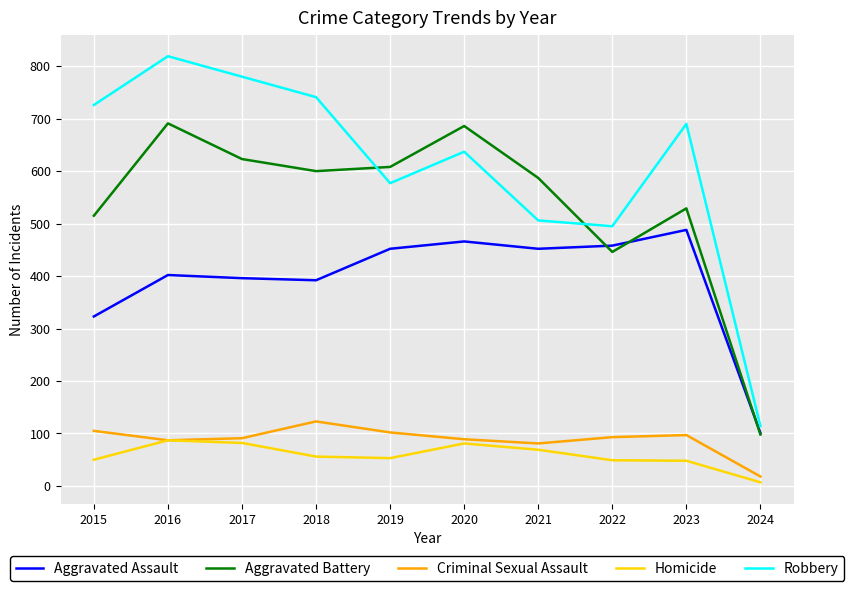

What are all the series names shown in the legend?

Aggravated Assault, Aggravated Battery, Criminal Sexual Assault, Homicide, Robbery